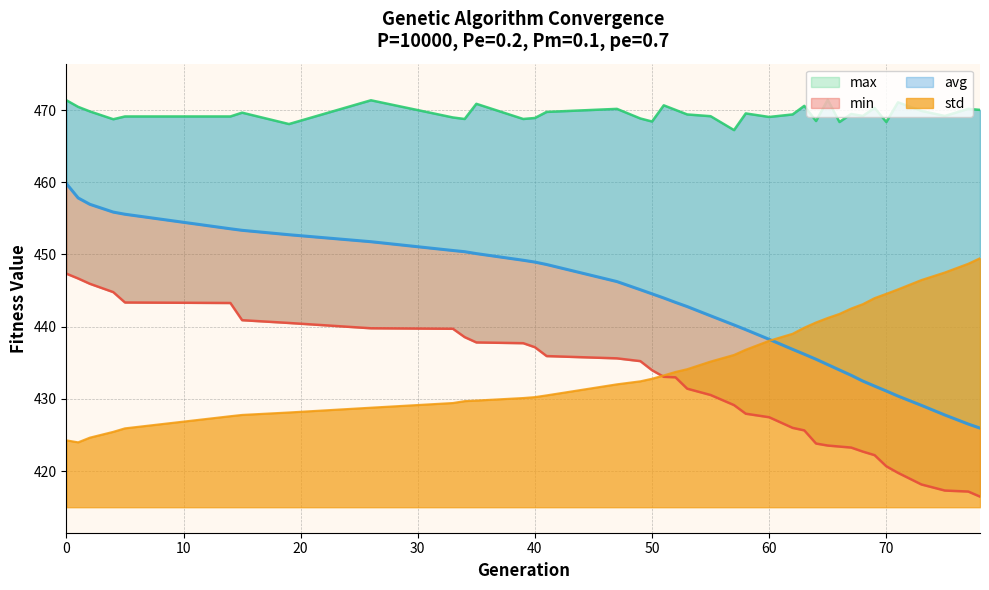

True or false: avg and min cross at least once.

False